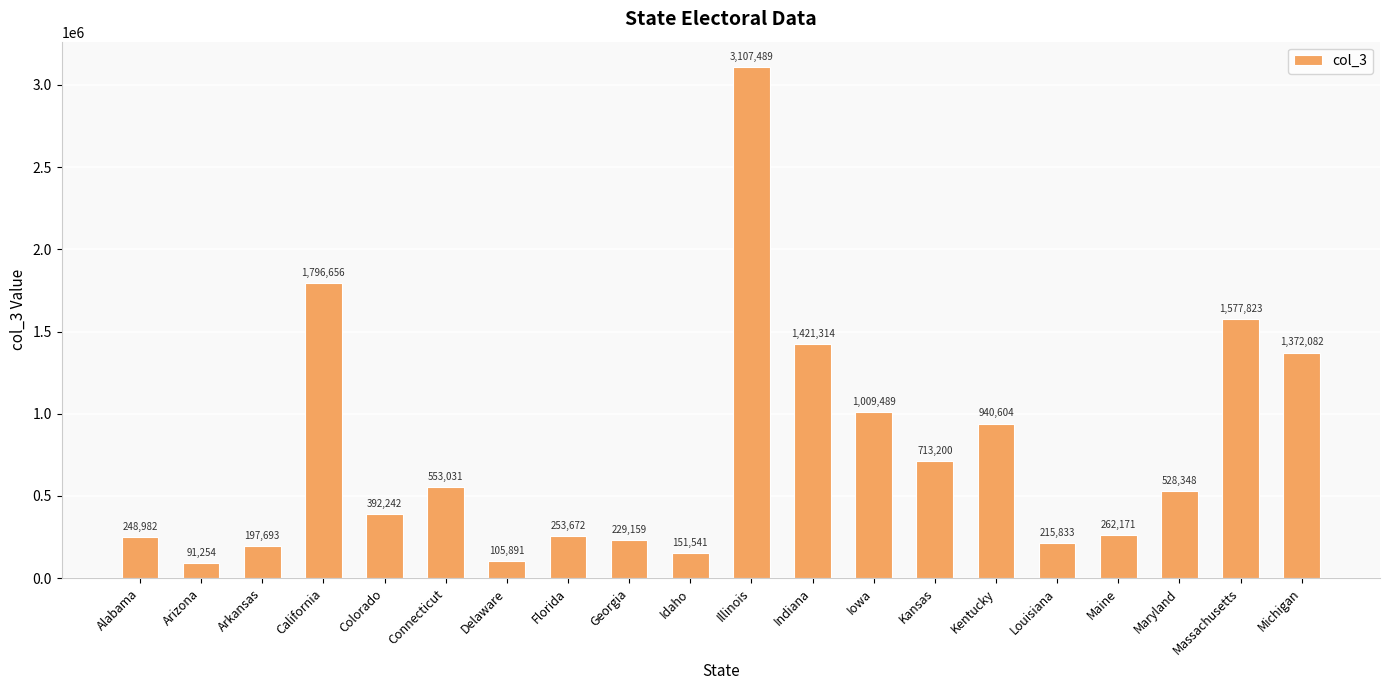

List the labels in order of value, smallest first.

Arizona, Delaware, Idaho, Arkansas, Louisiana, Georgia, Alabama, Florida, Maine, Colorado, Maryland, Connecticut, Kansas, Kentucky, Iowa, Michigan, Indiana, Massachusetts, California, Illinois